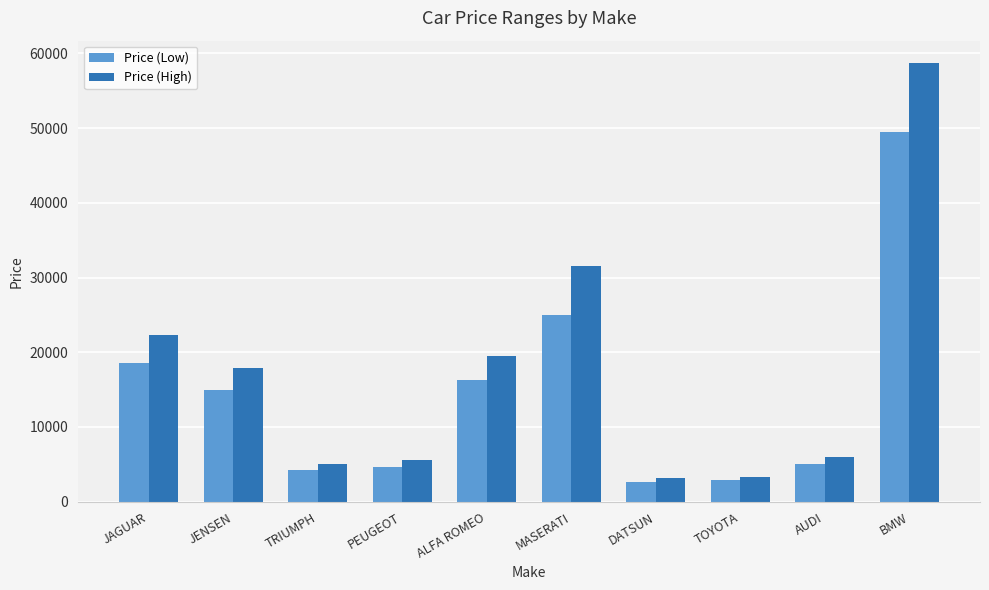

How many bars are there in each group?

2